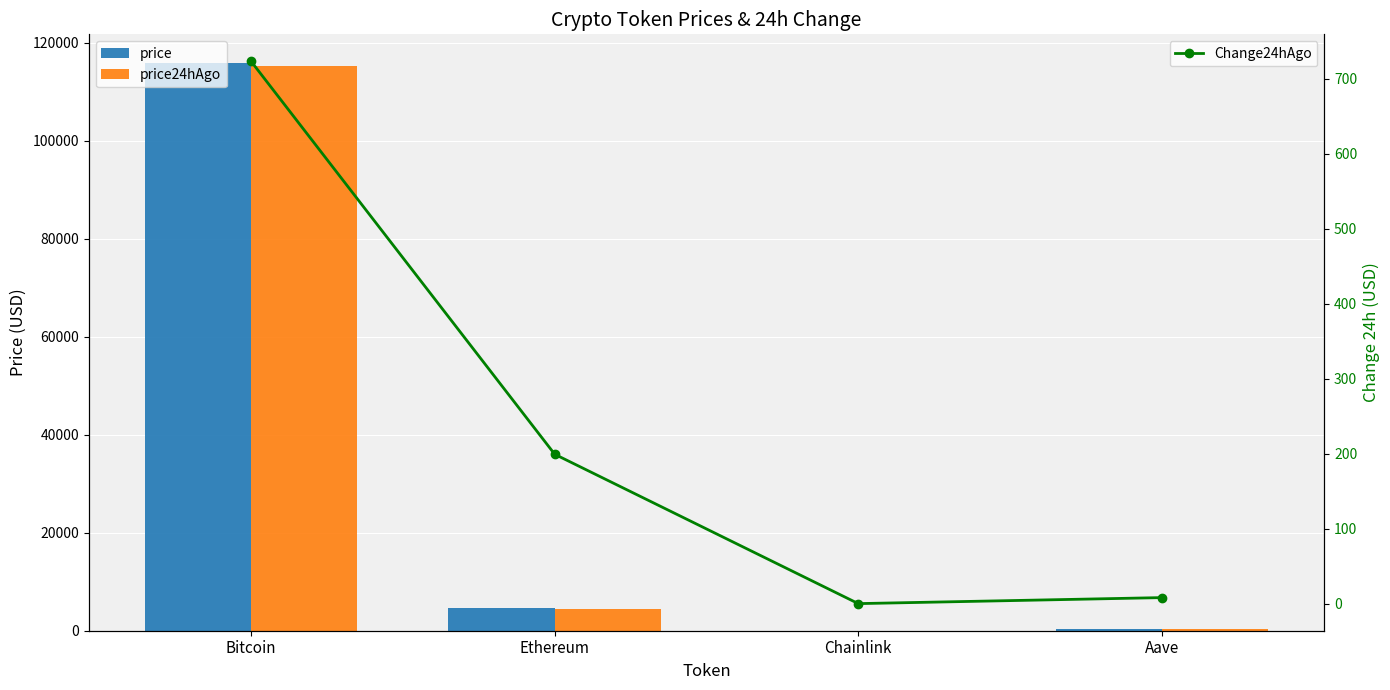

What value does the price24hAgo series have at Ethereum?

4505.3